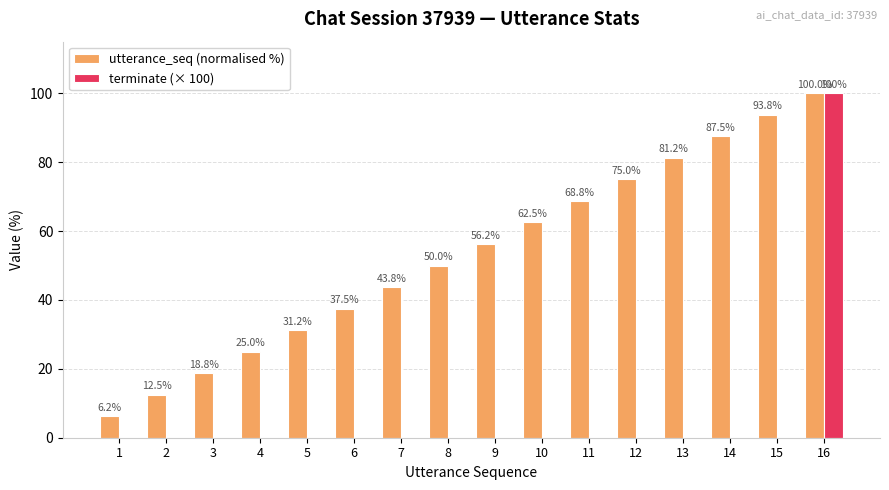

The utterance_seq (normalised %) series shows 38.7 at 14. True or false?

False